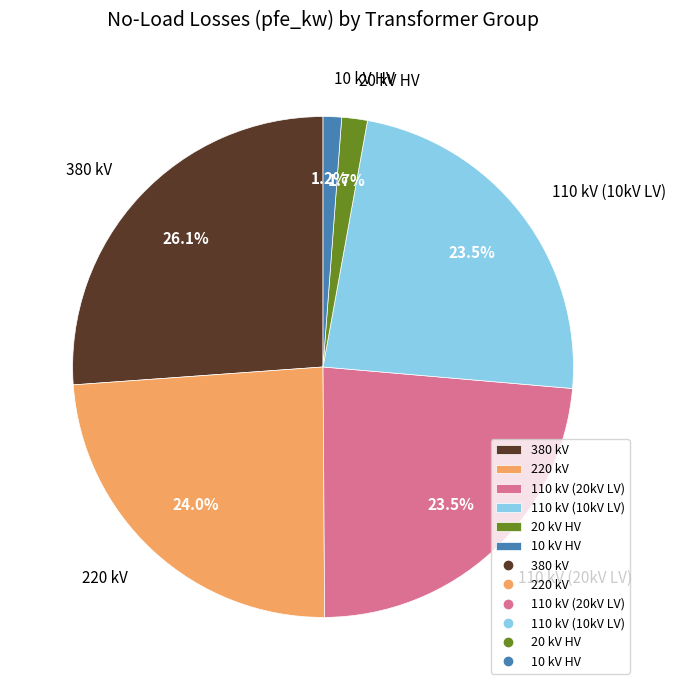

Do 110 kV (10kV LV) and 220 kV together represent more than half of the pie?

No